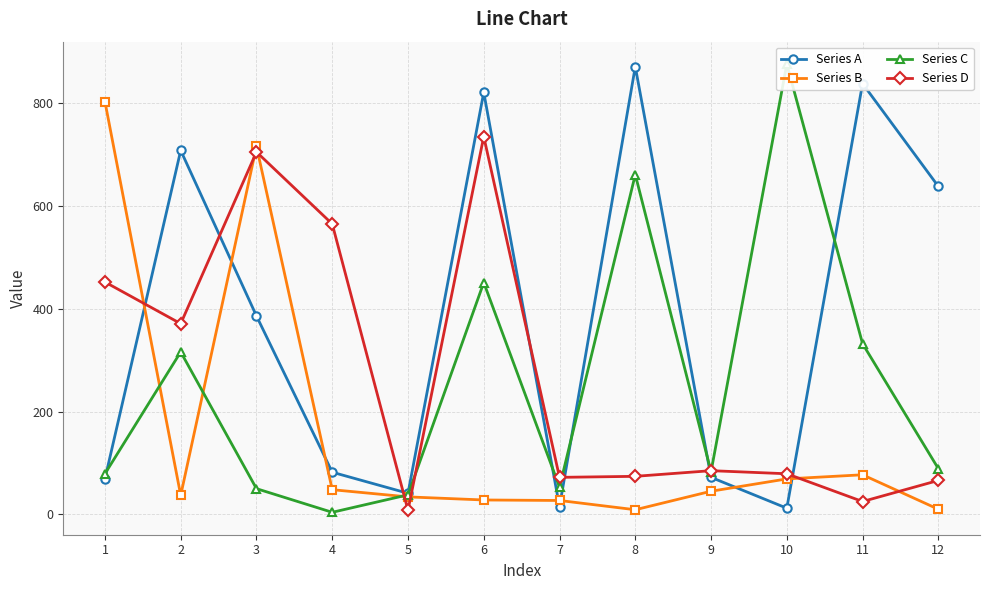

At which label does Series D reach its minimum?

5